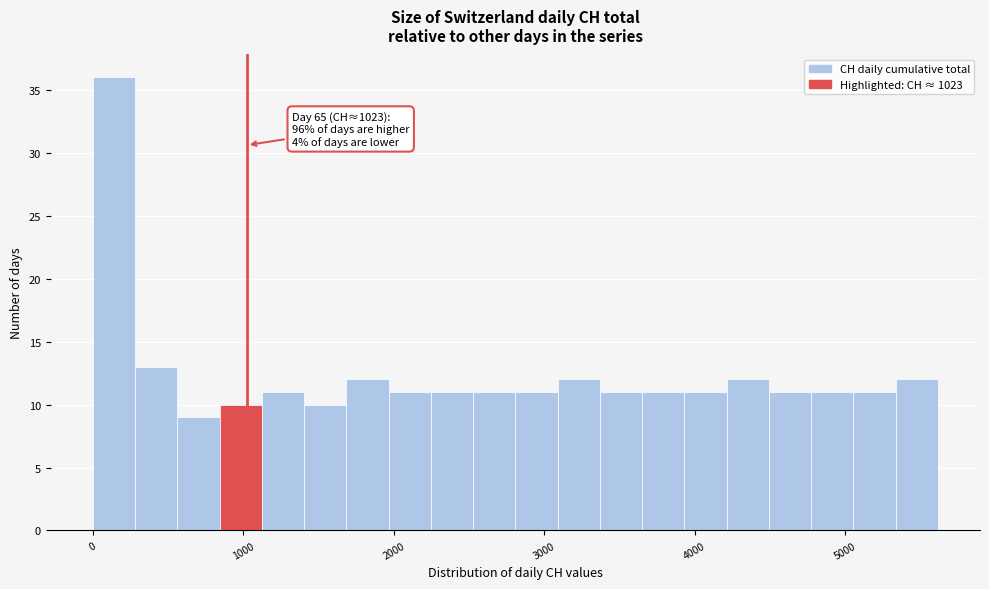

Read against the x-axis, roughly where is the centre of the tallest bar?

100